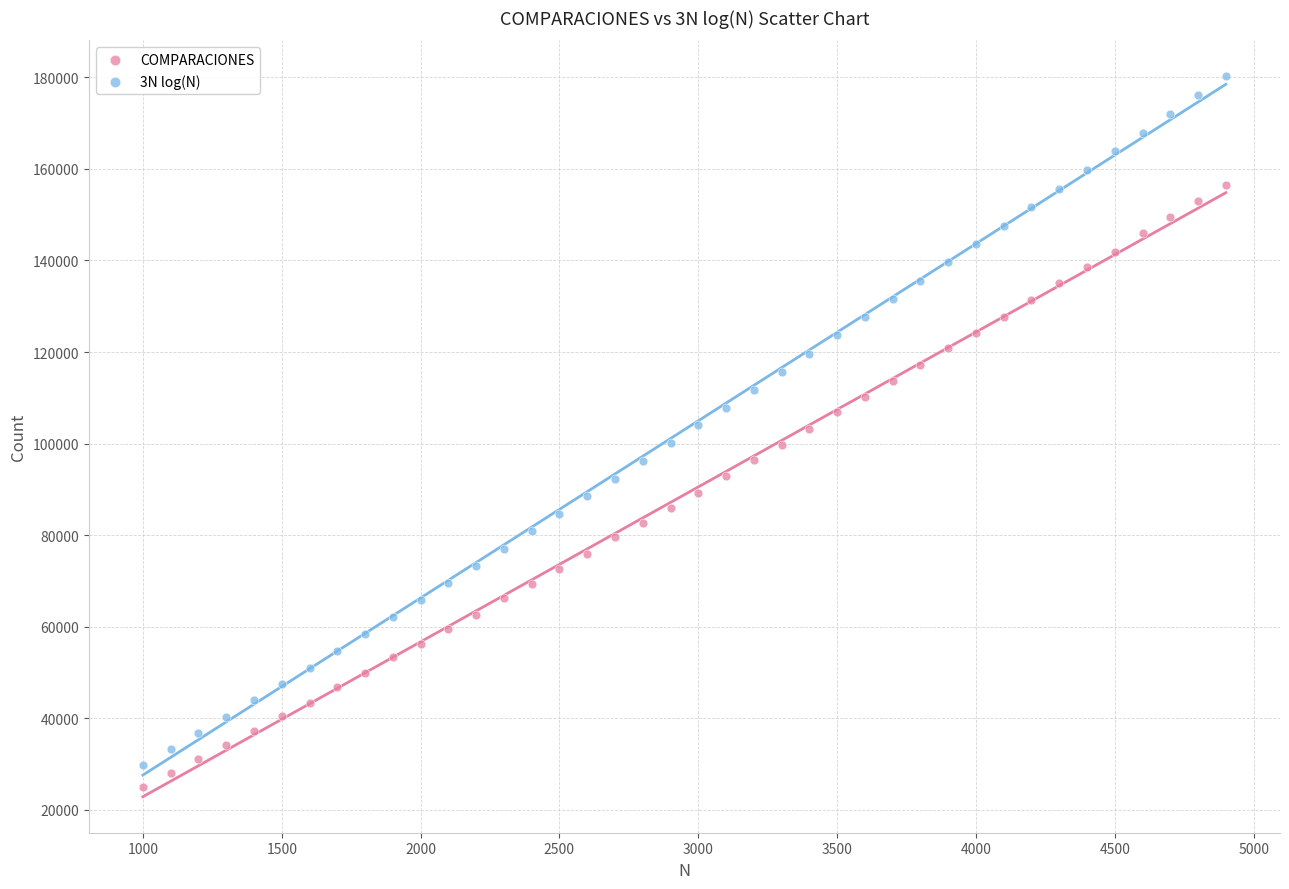

What are all the series names shown in the legend?

COMPARACIONES, 3N log(N)